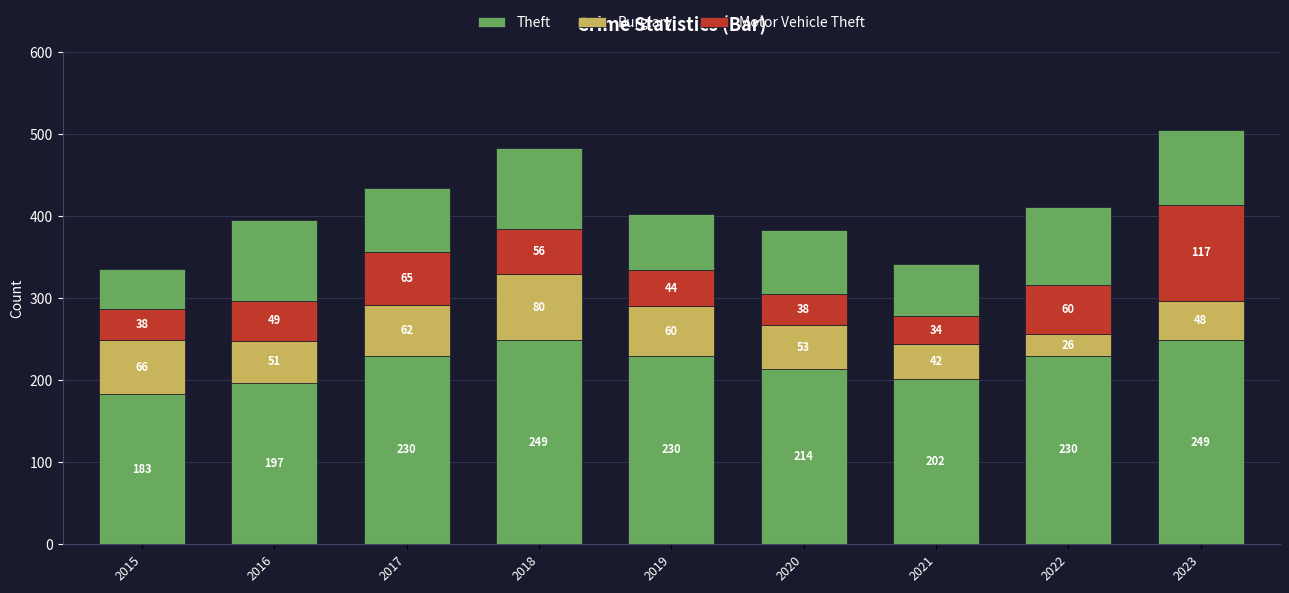

How many values in the Motor Vehicle Theft series are below 49?

4